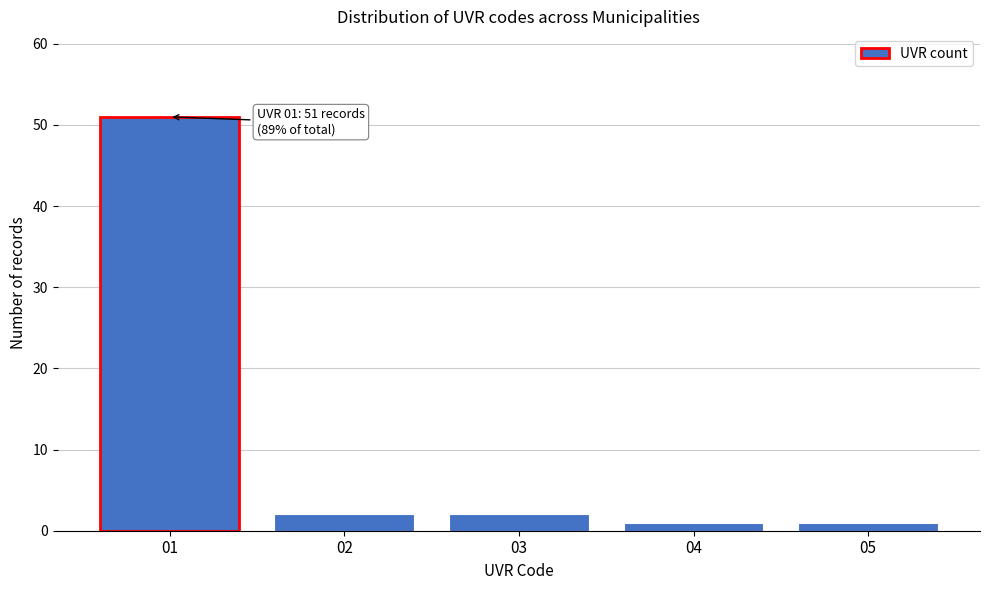

Reading left to right, extract all data points from this chart.

51	2	2	1	1